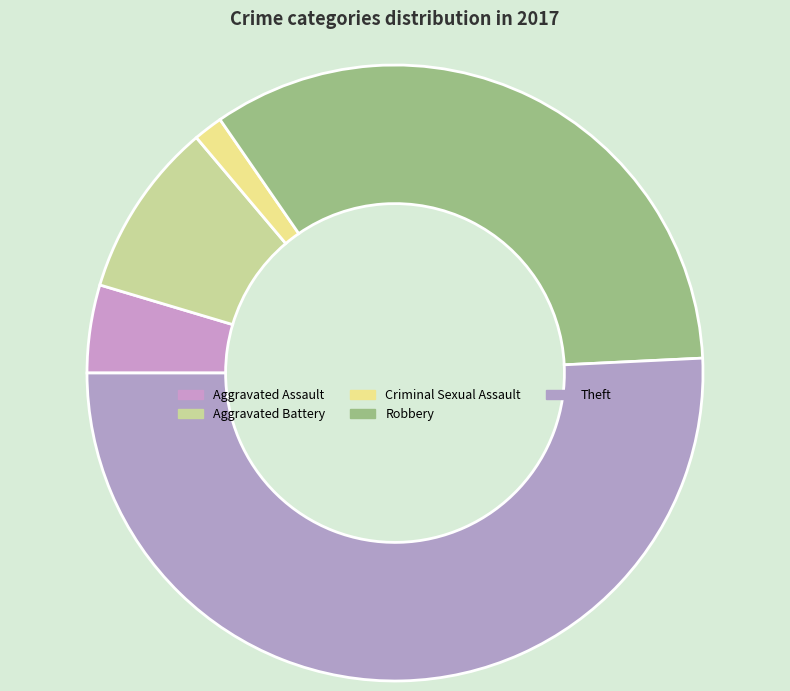

Count the number of slices in the pie.

5